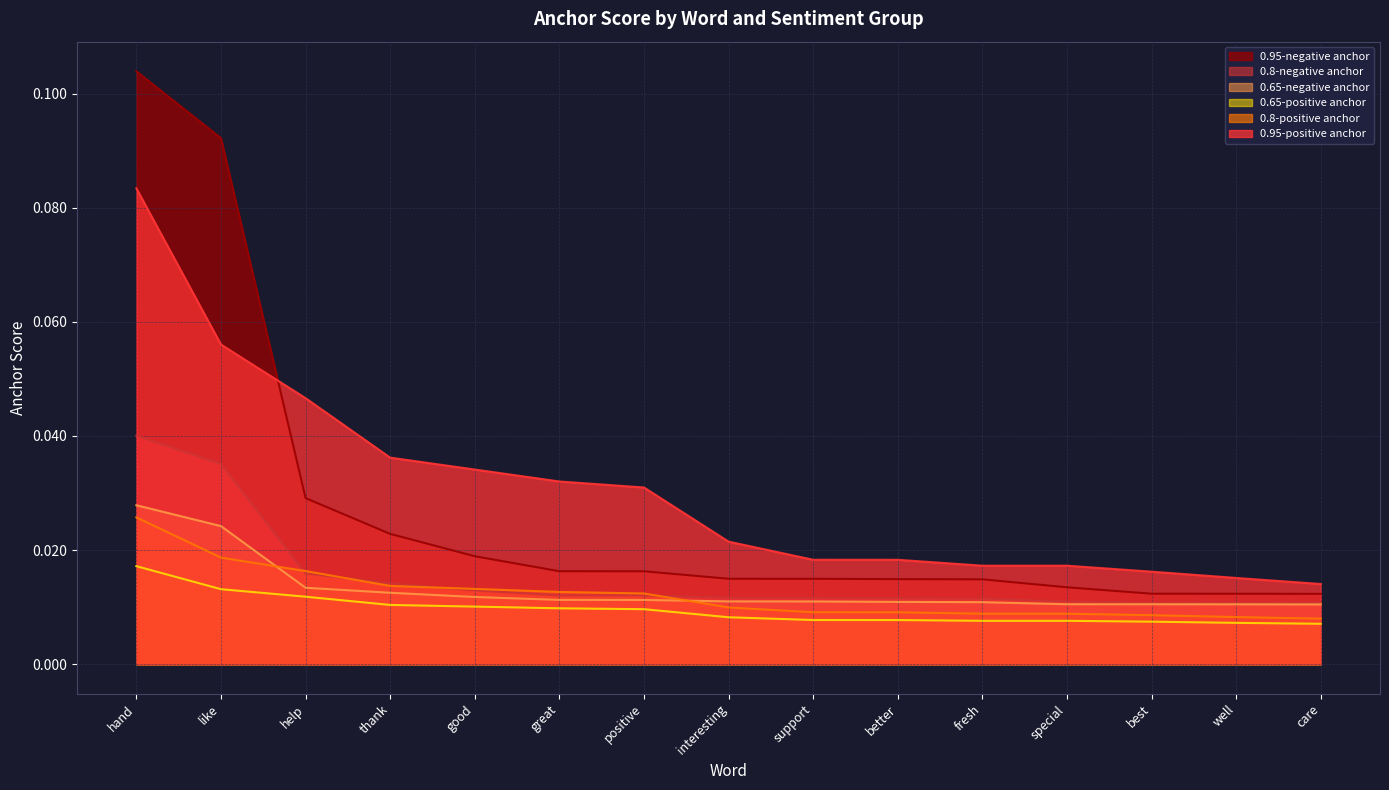

Where is 0.95-positive anchor nearest to the value 0?

care